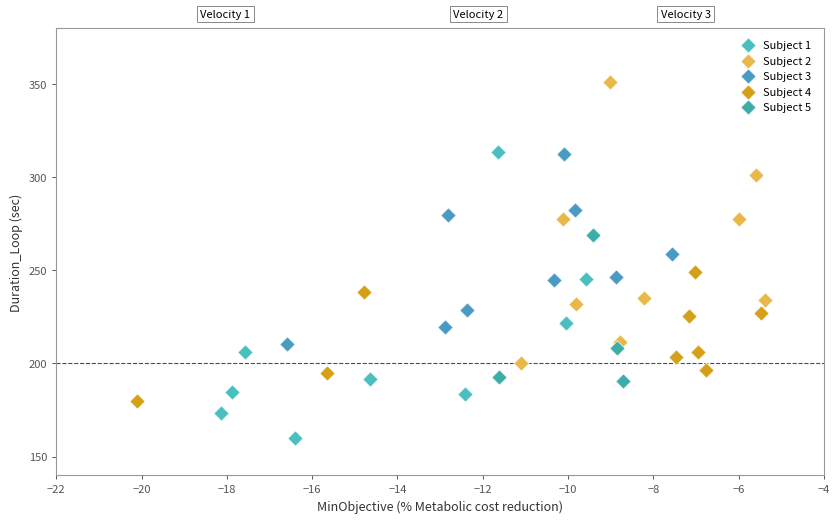

Which series has the largest Y range (max minus min)?

Subject 1